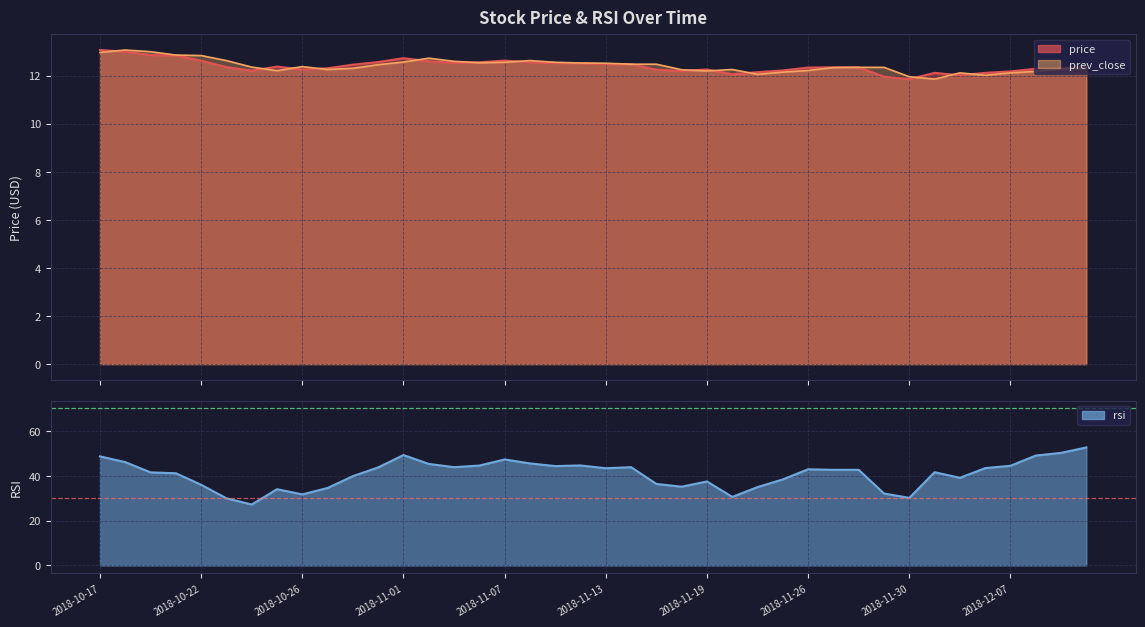

What is the total value across all series at 2018-11-14?

68.7